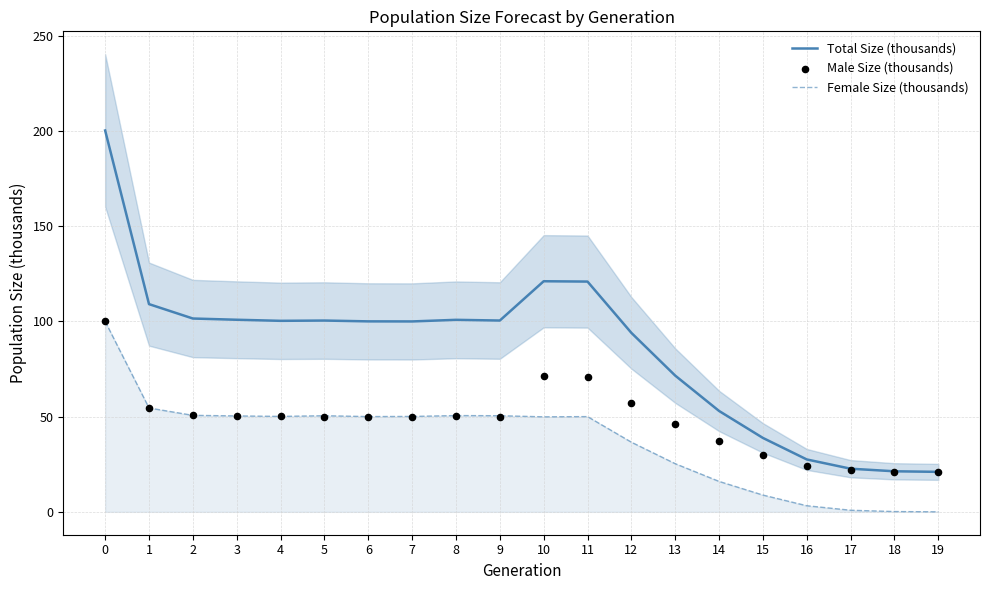

At how many categories does at least one series exceed 8?

20